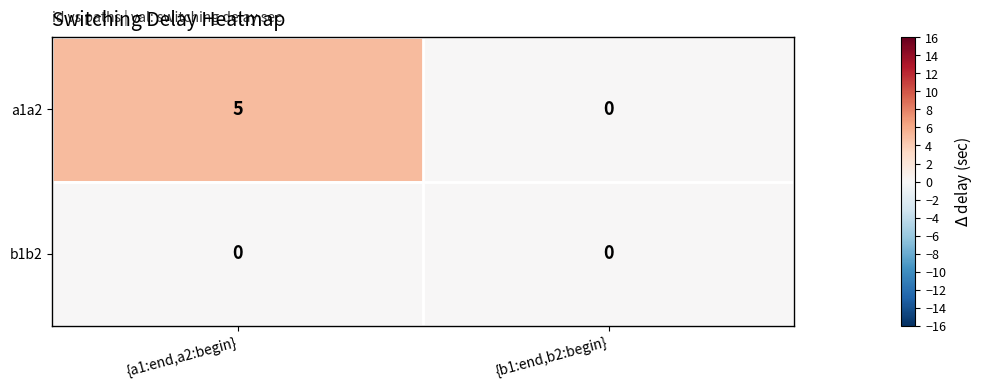

List the series in order of their peak value, lowest first.

b1b2, a1a2